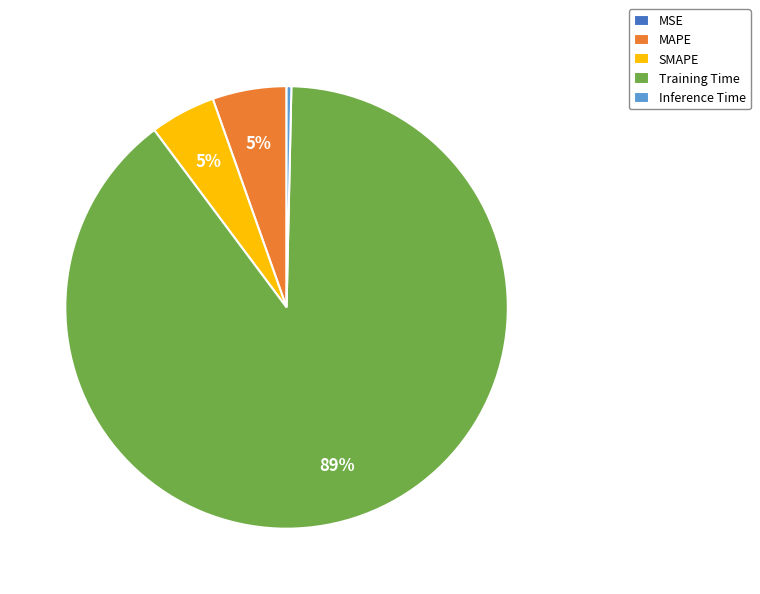

Which category has the biggest portion of the pie?

Training Time